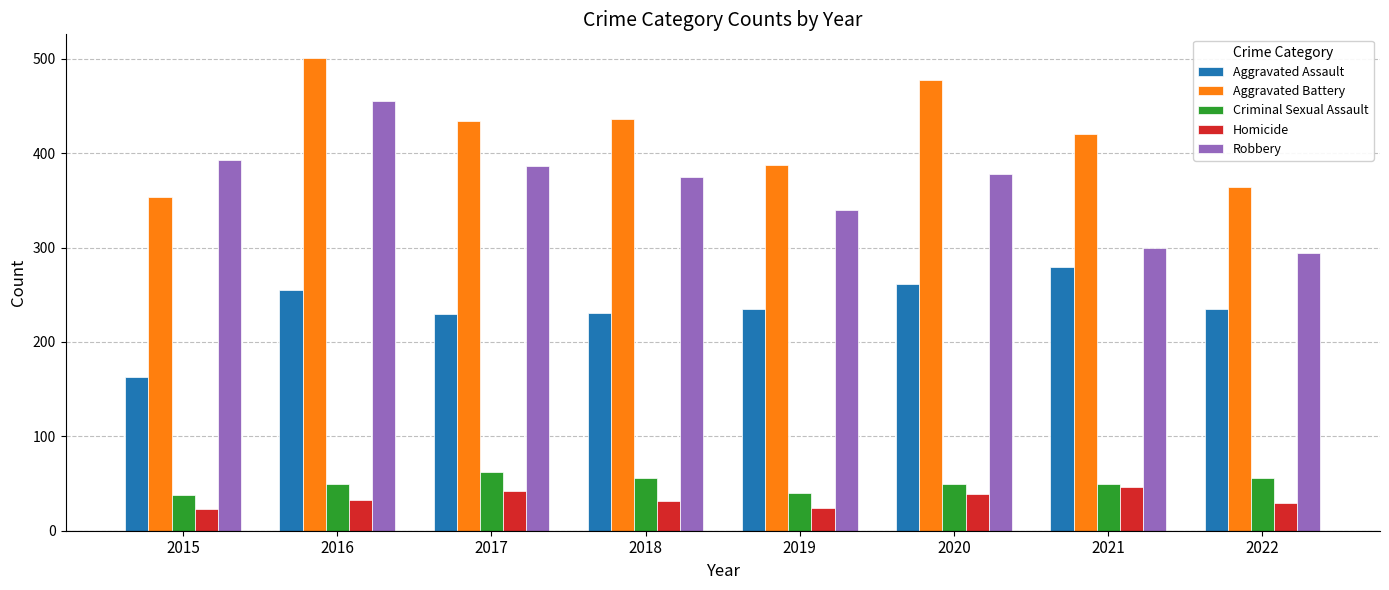

At which category is the sum across all series the highest?

2016